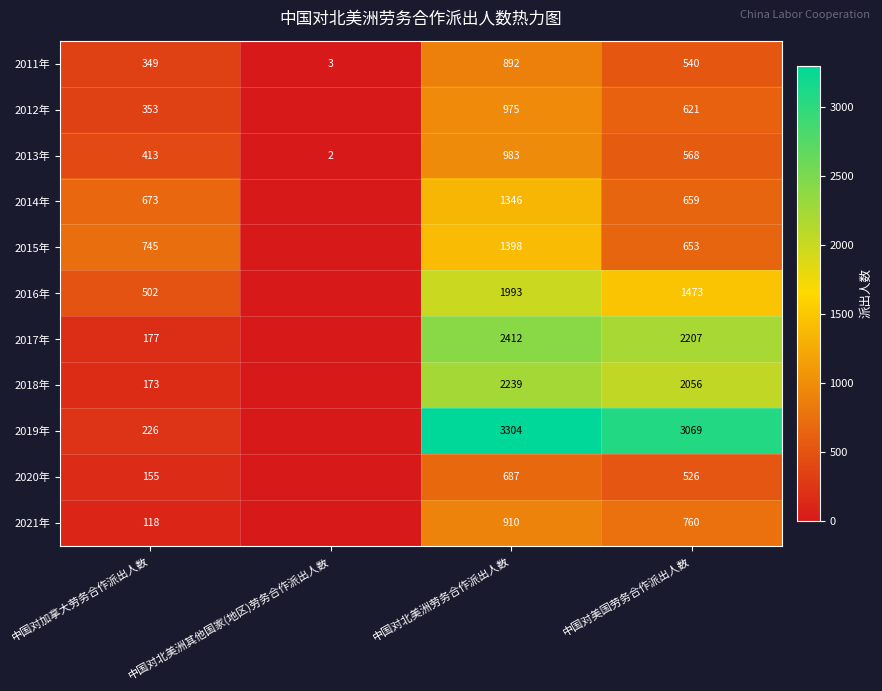

What is the difference between the maximum and minimum values in the 2011年 series?

889